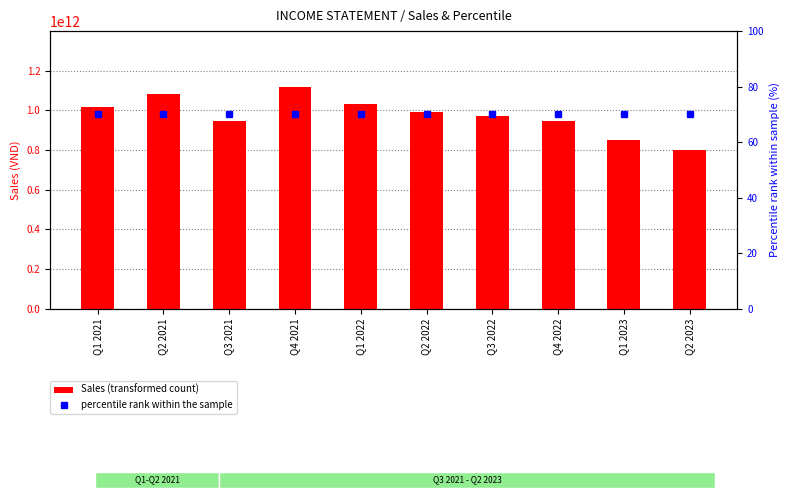

Which series has the largest range (max minus min)?

Sales (transformed count)